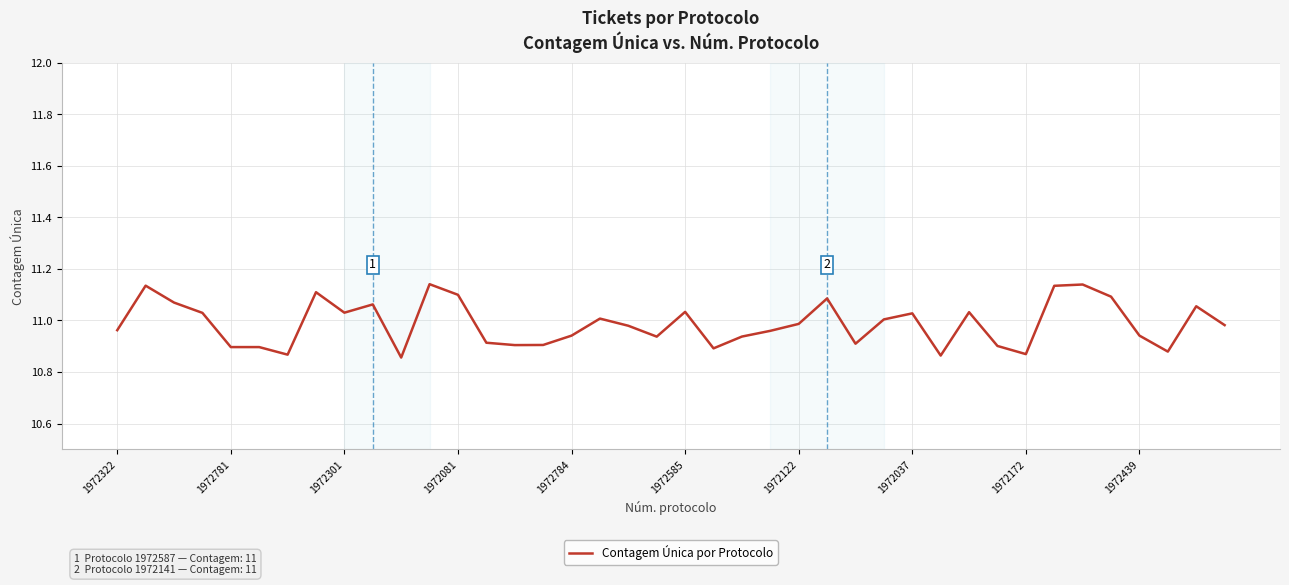

What is the difference between the maximum and minimum values?

0.3